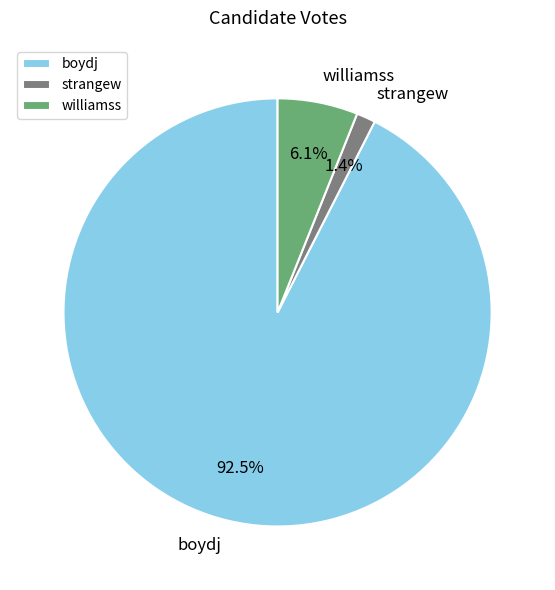

What is the majority slice?

boydj